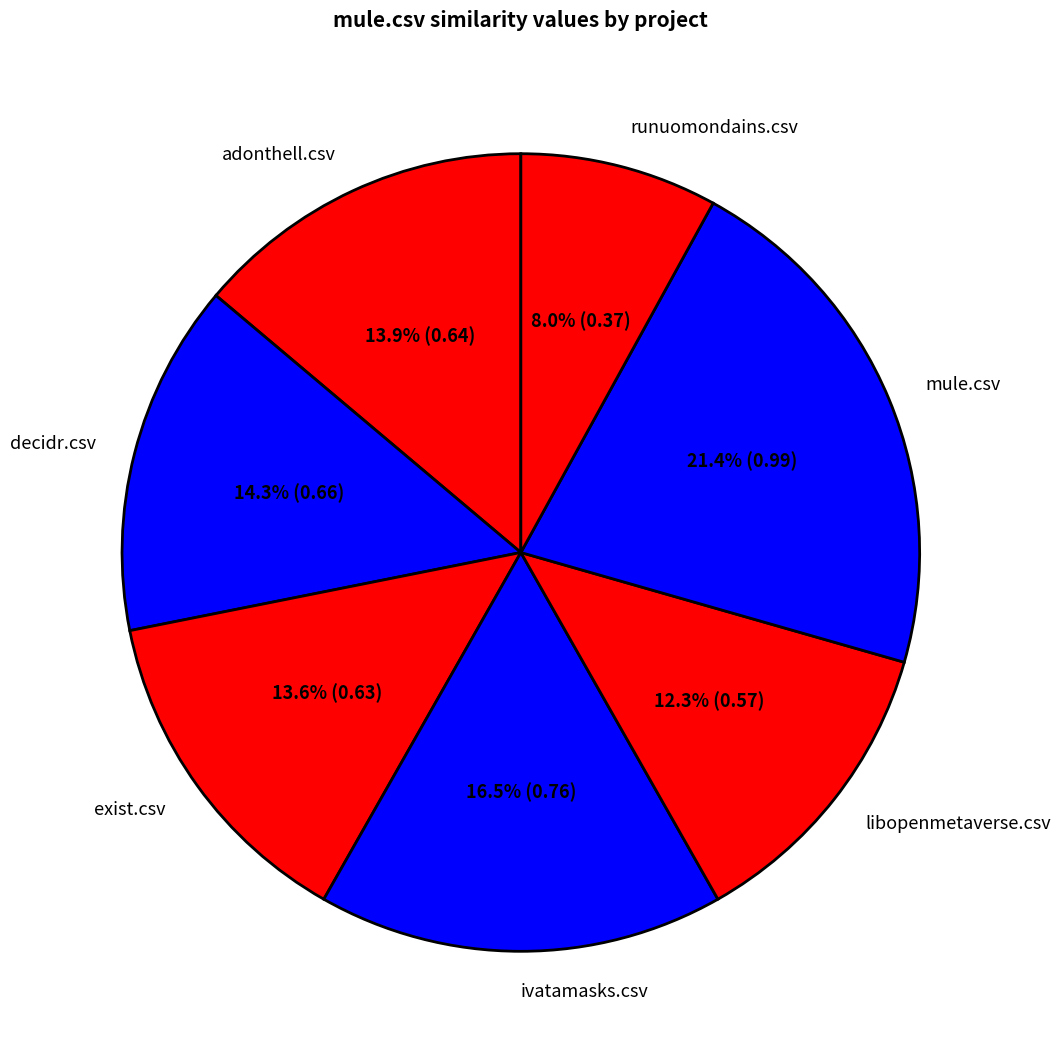

True or false: mule.csv accounts for 35% of the total.

False